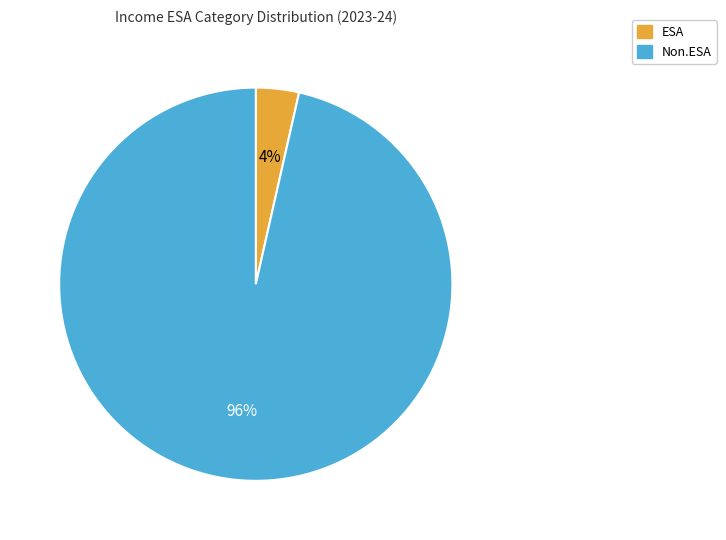

Count the number of slices in the pie.

2